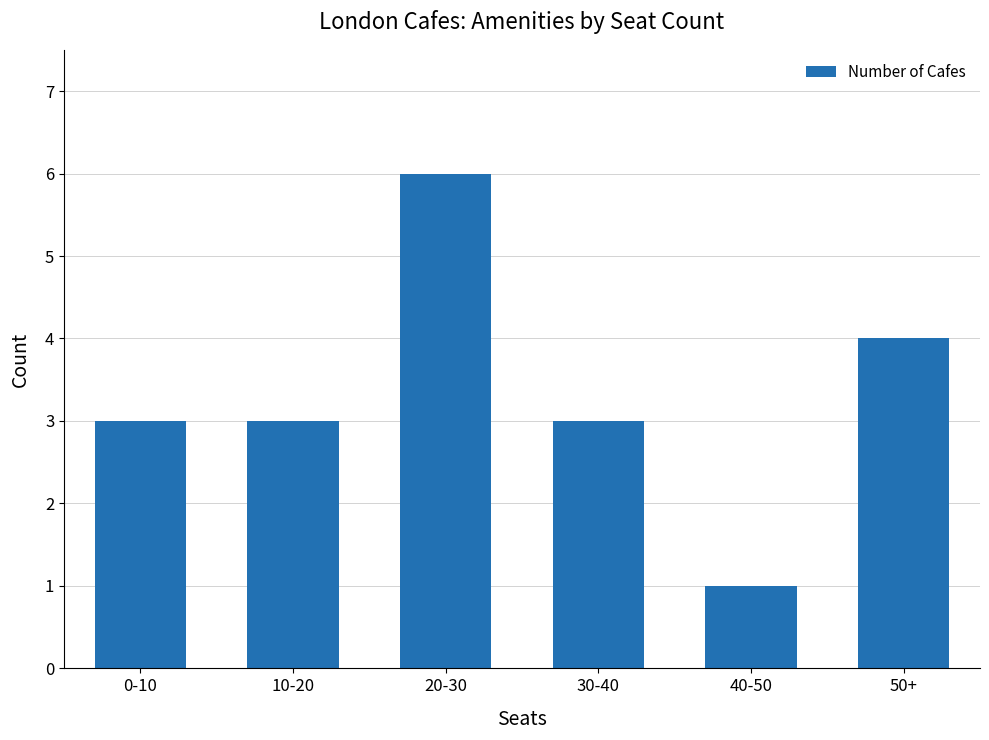

What is the label of the 1st bar from the right?

50+